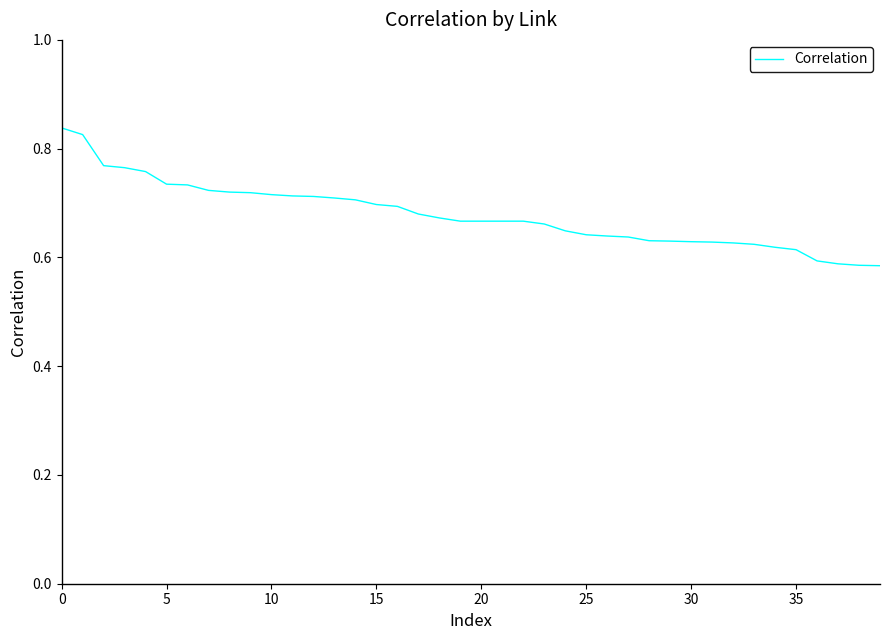

What is the difference between the maximum and minimum values?

0.3